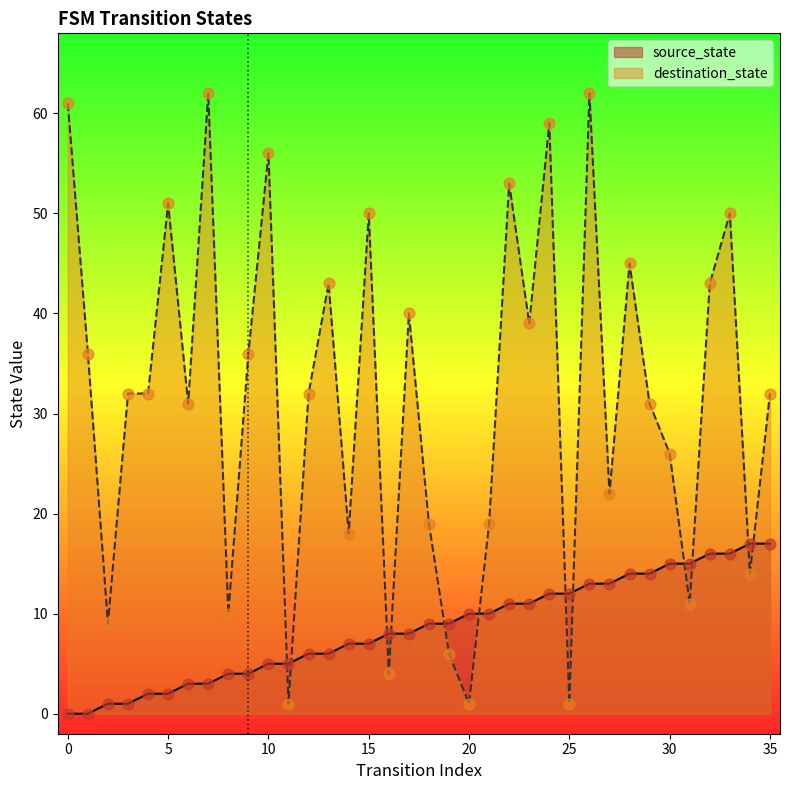

At how many categories does at least one series exceed 21?

24